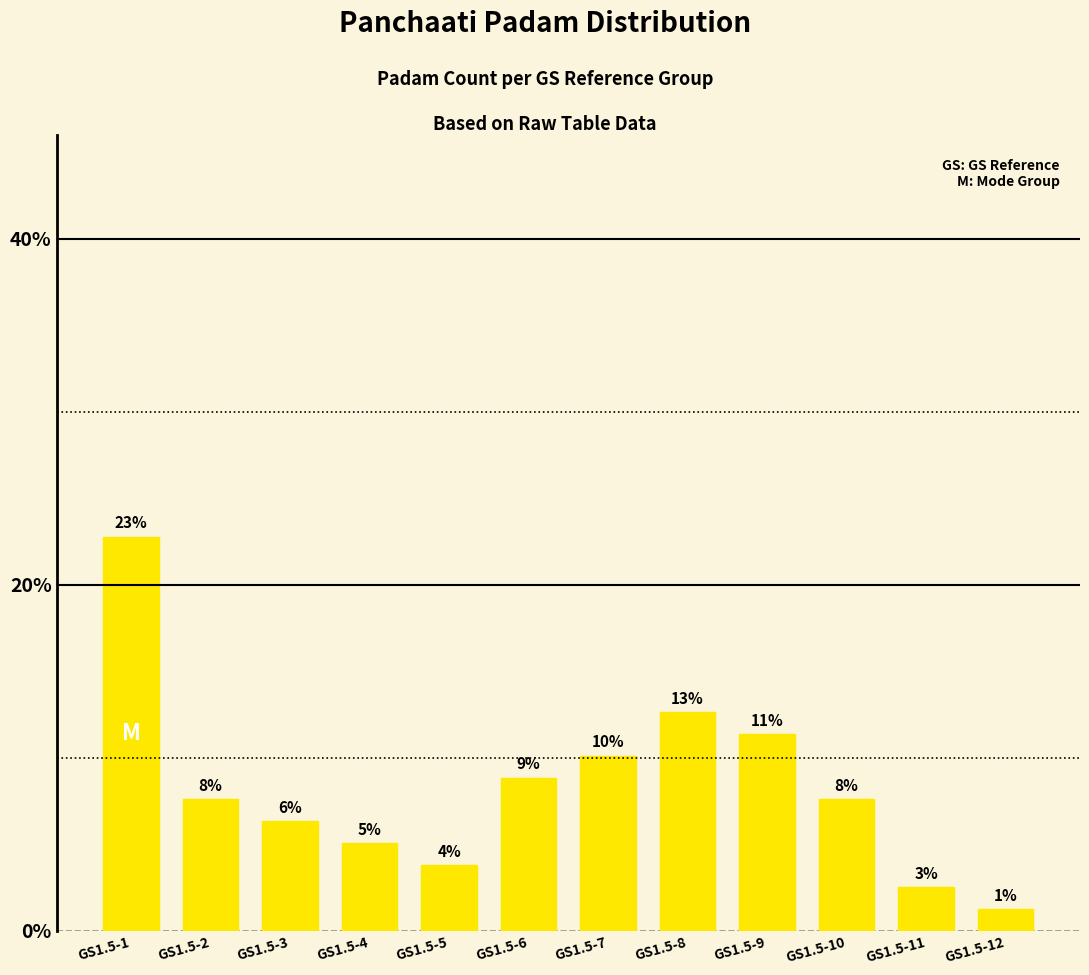

What is the value of the 9th bar from the left?

11.4